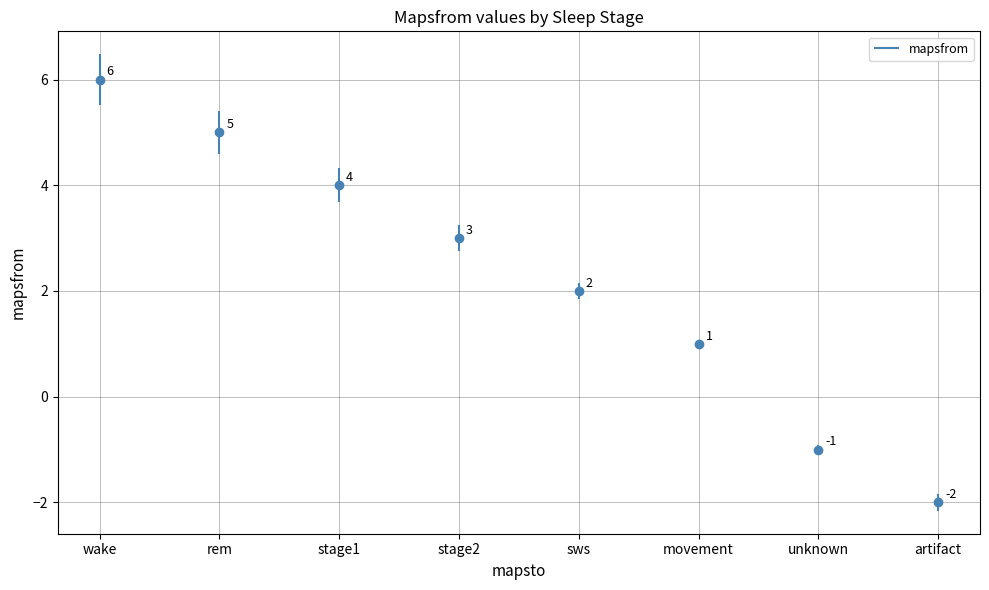

What is the change in value from stage1 to sws?

-2